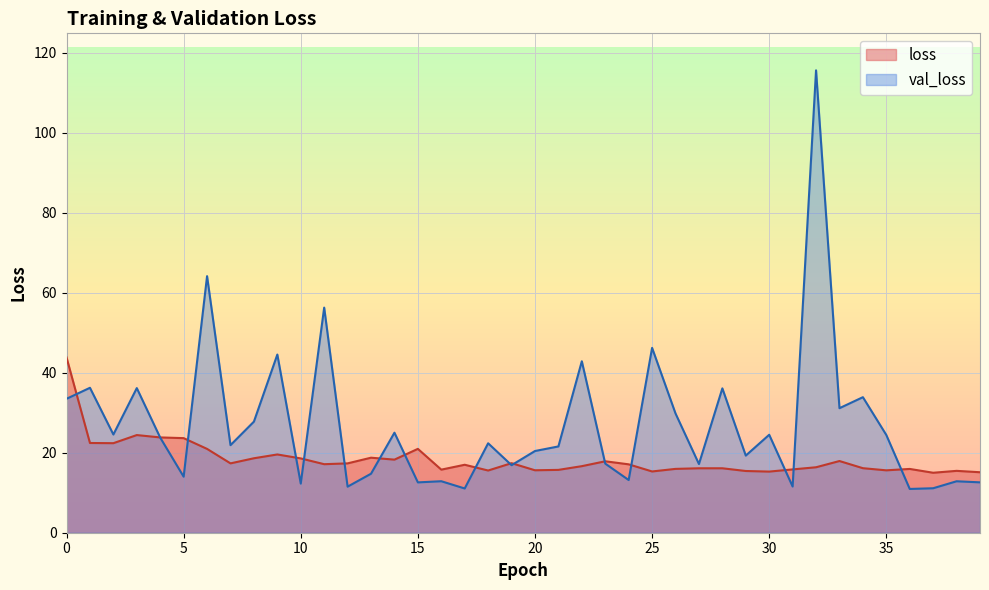

Reading left to right, list all the values displayed in this chart.

loss: 0=43.8	1=22.4	2=22.4	3=24.4	4=23.8	5=23.7	6=21.0	7=17.3	8=18.6	9=19.6	10=18.6	11=17.1	12=17.3	13=18.8	14=18.3	15=21.0	16=15.8	17=17.0	18=15.6	19=17.4	20=15.6	21=15.7	22=16.6	23=17.9	24=17.1	25=15.3	26=16.0	27=16.1	28=16.1	29=15.4	30=15.3	31=15.8	32=16.4	33=17.9	34=16.1	35=15.6	36=16.0	37=15.0	38=15.5	39=15.1
val_loss: 0=33.5	1=36.3	2=24.6	3=36.2	4=23.8	5=14.0	6=64.2	7=21.9	8=27.8	9=44.6	10=12.3	11=56.3	12=11.5	13=14.8	14=25.0	15=12.6	16=12.9	17=11.1	18=22.4	19=16.9	20=20.4	21=21.6	22=42.9	23=17.3	24=13.2	25=46.2	26=29.8	27=17.2	28=36.1	29=19.3	30=24.5	31=11.6	32=115.7	33=31.2	34=33.9	35=24.4	36=10.9	37=11.1	38=12.9	39=12.6